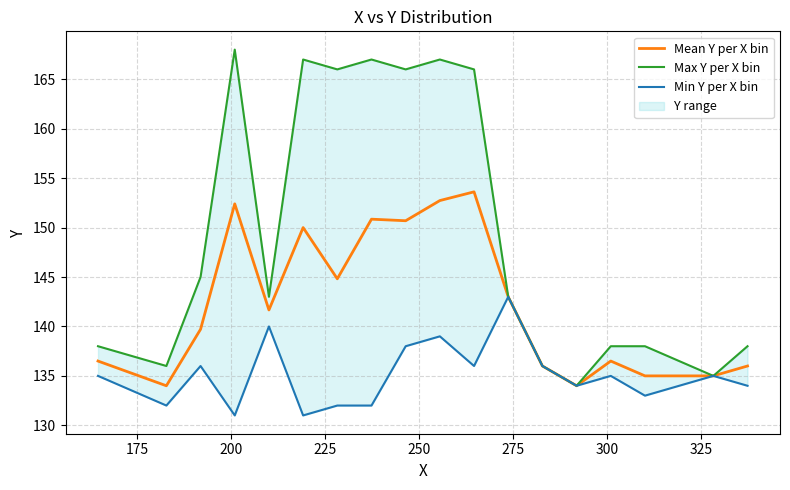

What is the highest value of the Mean Y per X bin series?

153.6